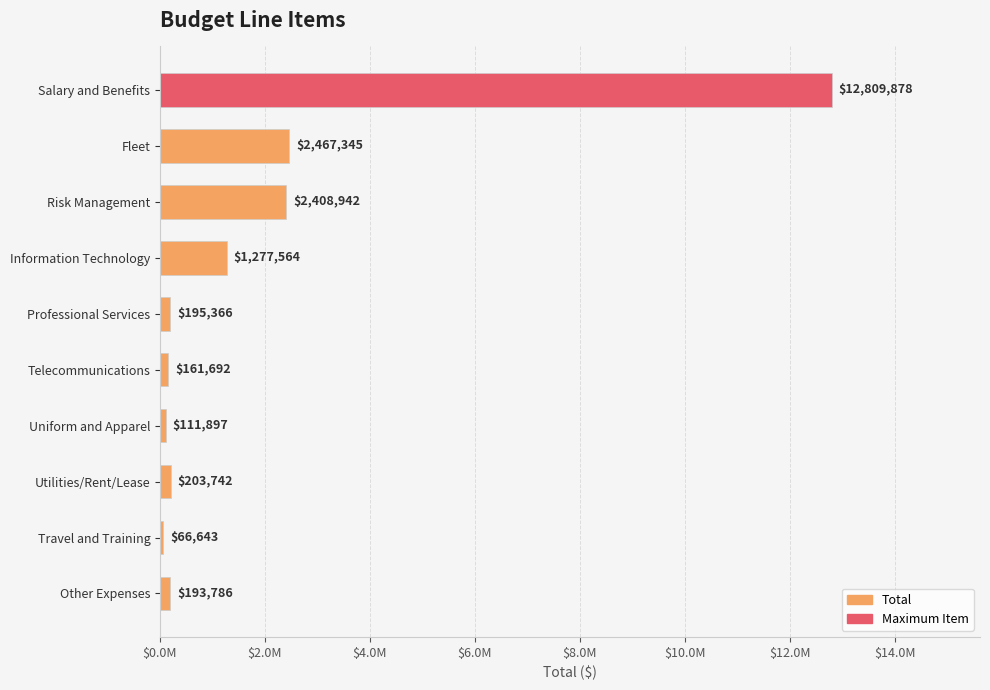

List the labels in order of value, smallest first.

Travel and Training, Uniform and Apparel, Telecommunications, Other Expenses, Professional Services, Utilities/Rent/Lease, Information Technology, Risk Management, Fleet, Salary and Benefits